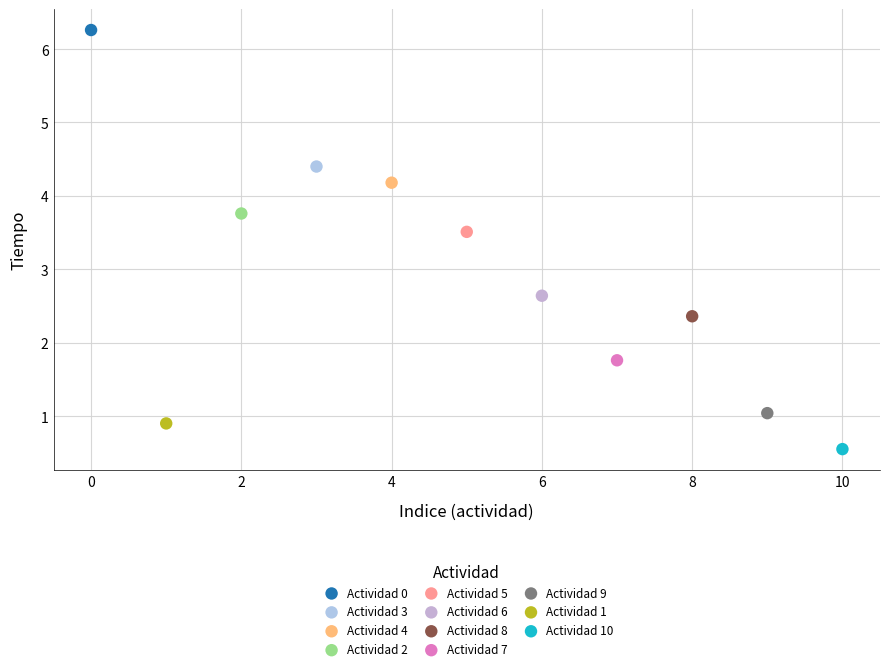

What are all the series names shown in the legend?

Actividad 0, Actividad 3, Actividad 4, Actividad 2, Actividad 5, Actividad 6, Actividad 8, Actividad 7, Actividad 9, Actividad 1, Actividad 10